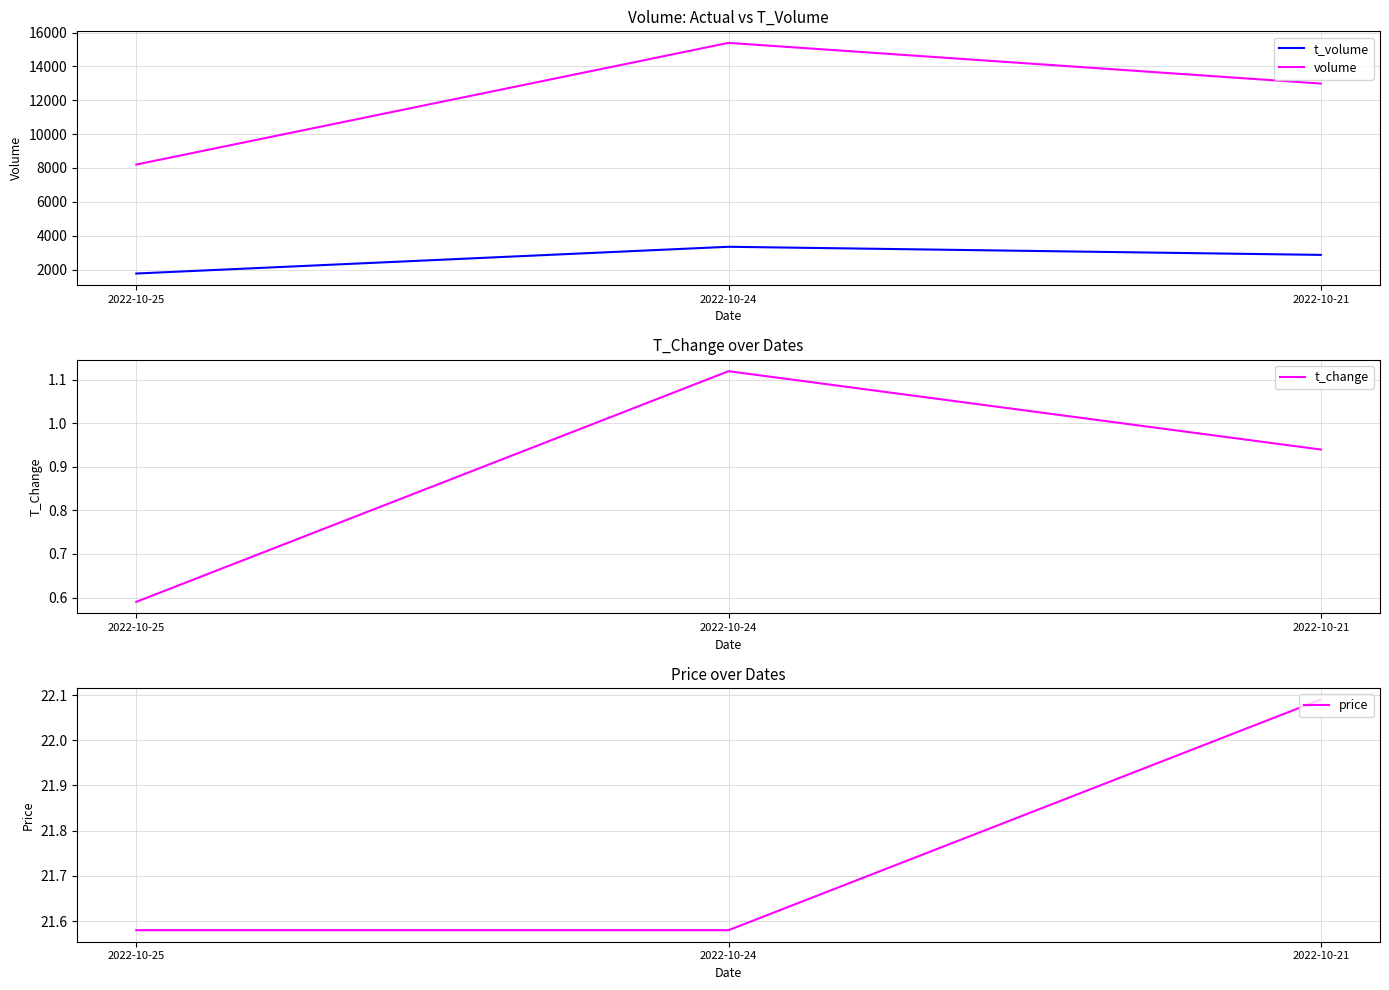

Rank the series at 2022-10-25 from highest to lowest value.

volume, t_volume, price, t_change